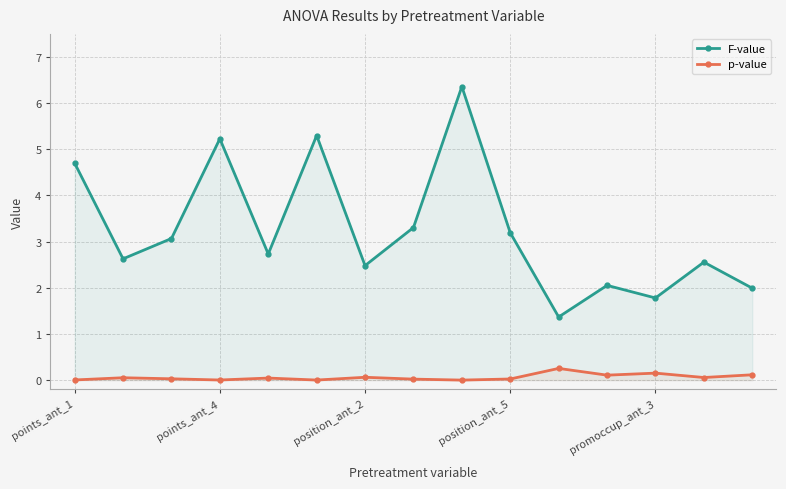

True or false: F-value and p-value intersect in this chart.

False